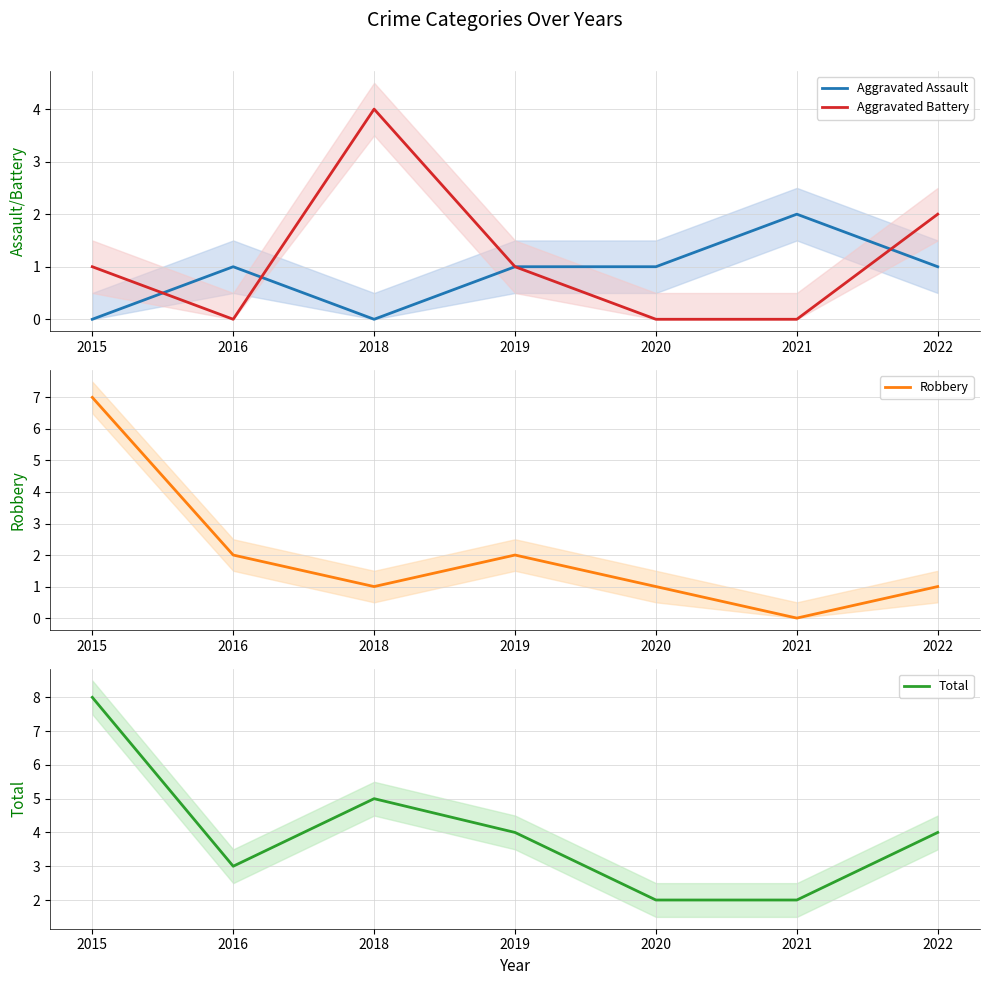

What is the average value of the Robbery series?

2